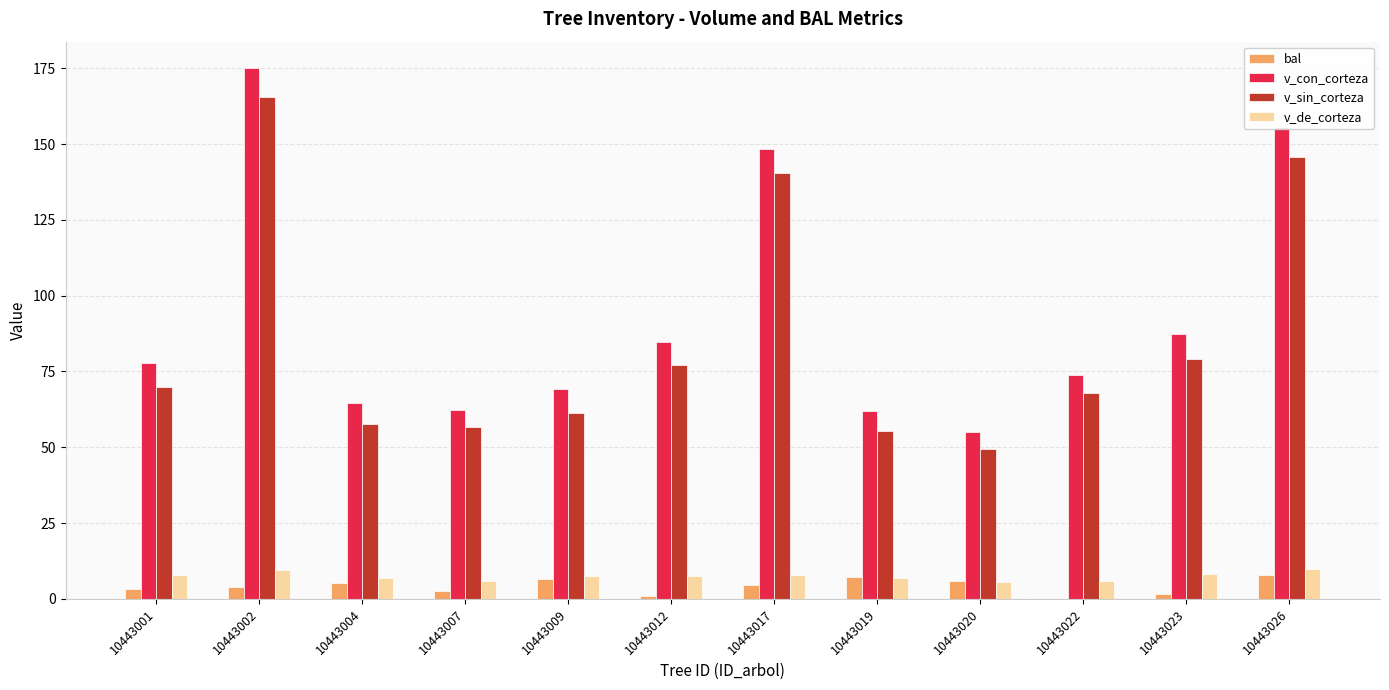

How many data points in v_sin_corteza are above 69?

6